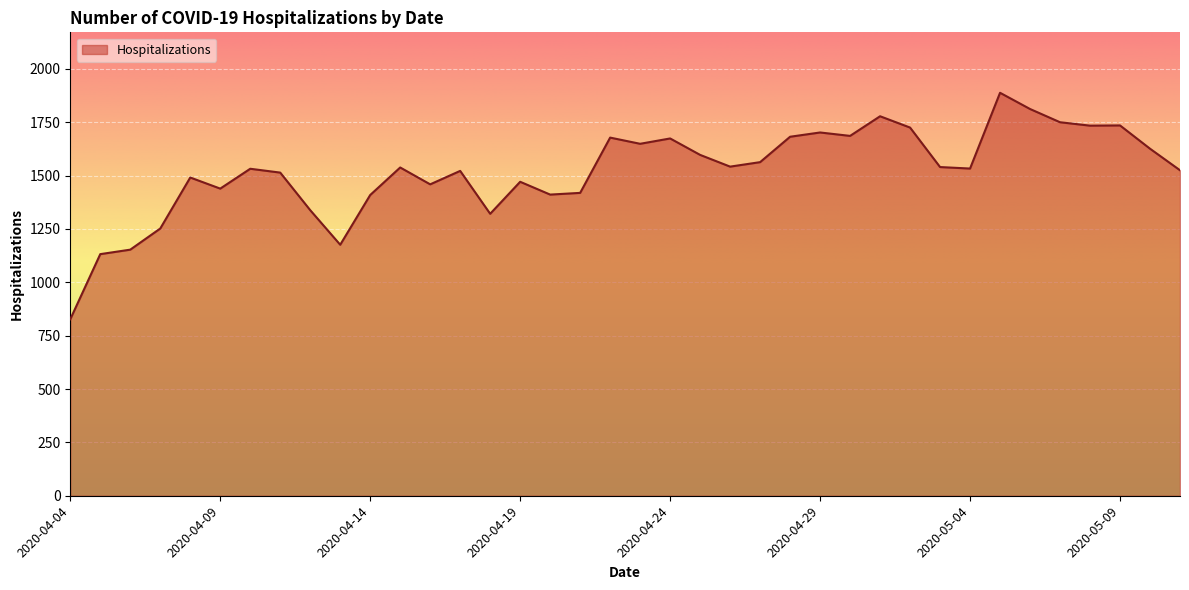

True or false: the data has more than 2 interior local peaks.

True